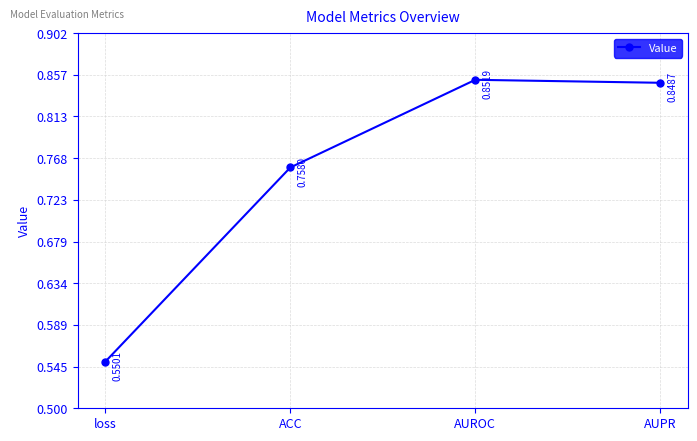

Rank the categories by value from lowest to highest.

loss, ACC, AUPR, AUROC